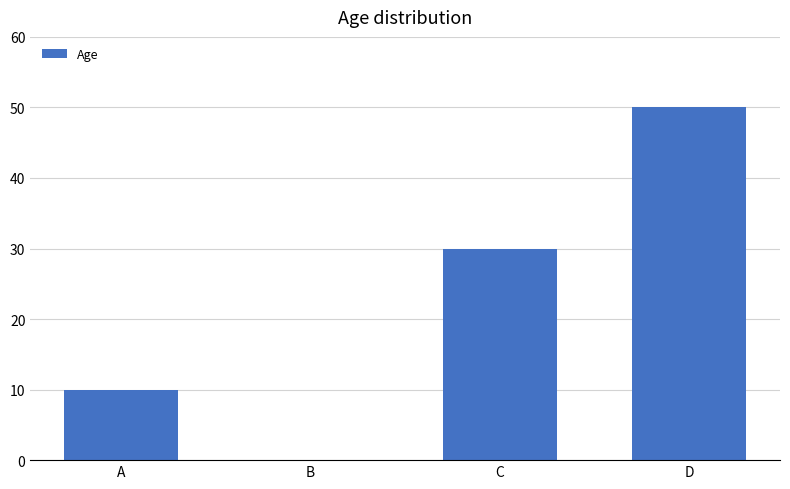

The value at C is 51. True or false?

False